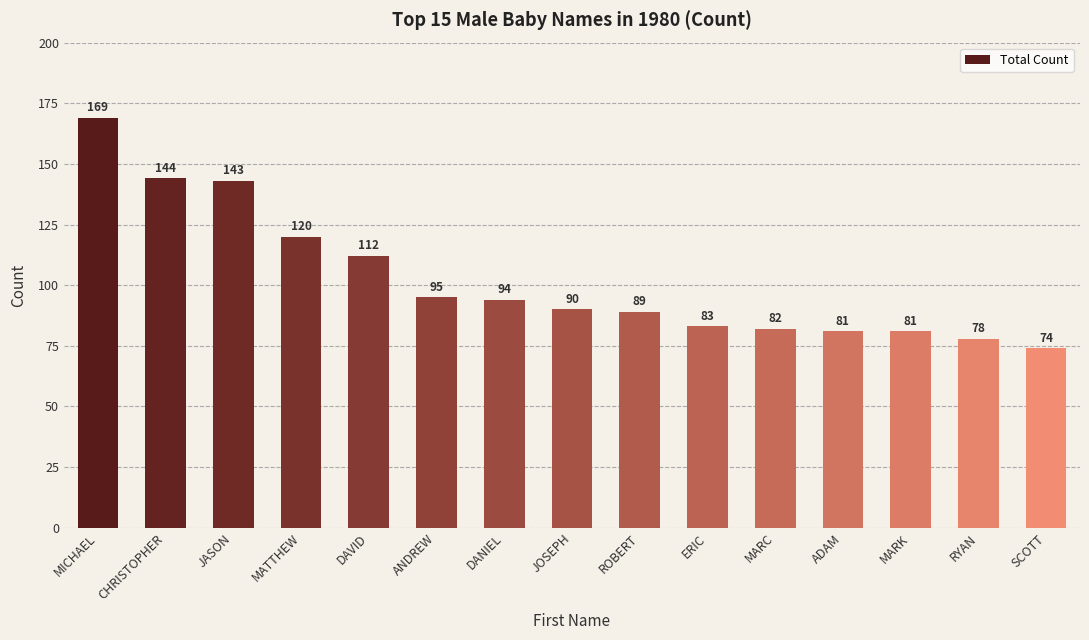

True or false: the data shows 153 at ROBERT.

False